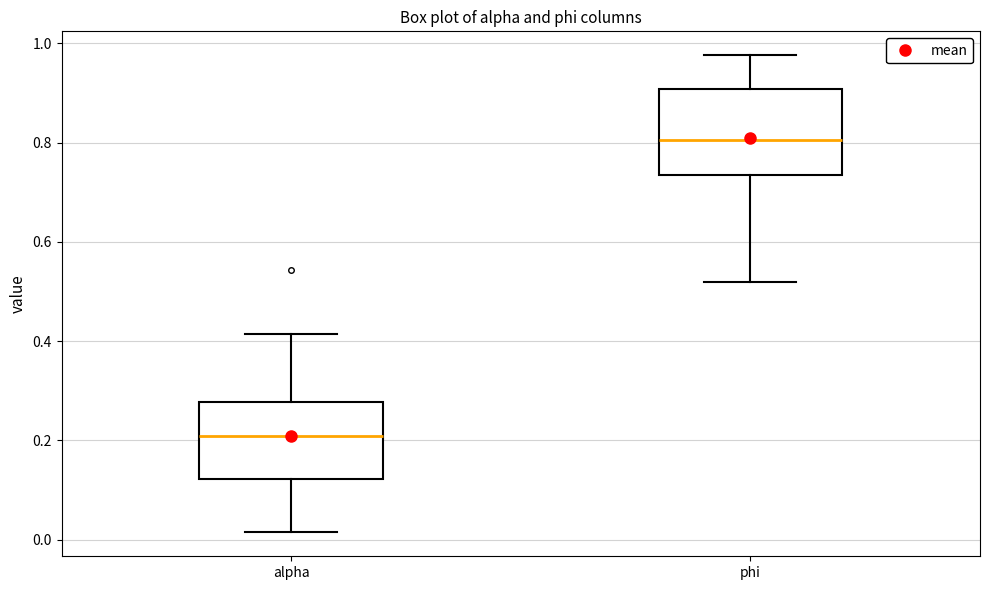

Reading left to right, transcribe this box plot: for each box, give where its median line is, the range the box spans, and where its two whiskers end, as read against the y-axis. The values are not printed on the chart, so give them approximately, as read against the axis.

alpha: median 0.20, box 0.12 to 0.28, whiskers 0.02 to 0.42
phi: median 0.80, box 0.74 to 0.90, whiskers 0.52 to 0.98